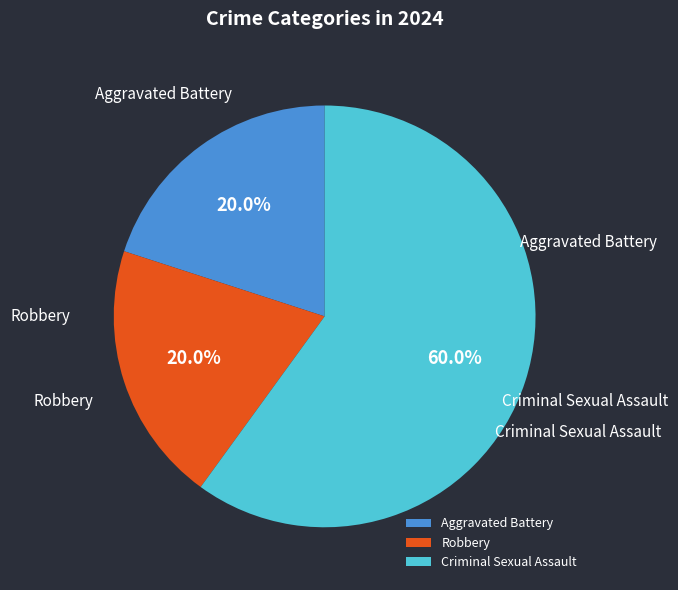

What percentage is the Robbery slice, to the nearest percent?

20%